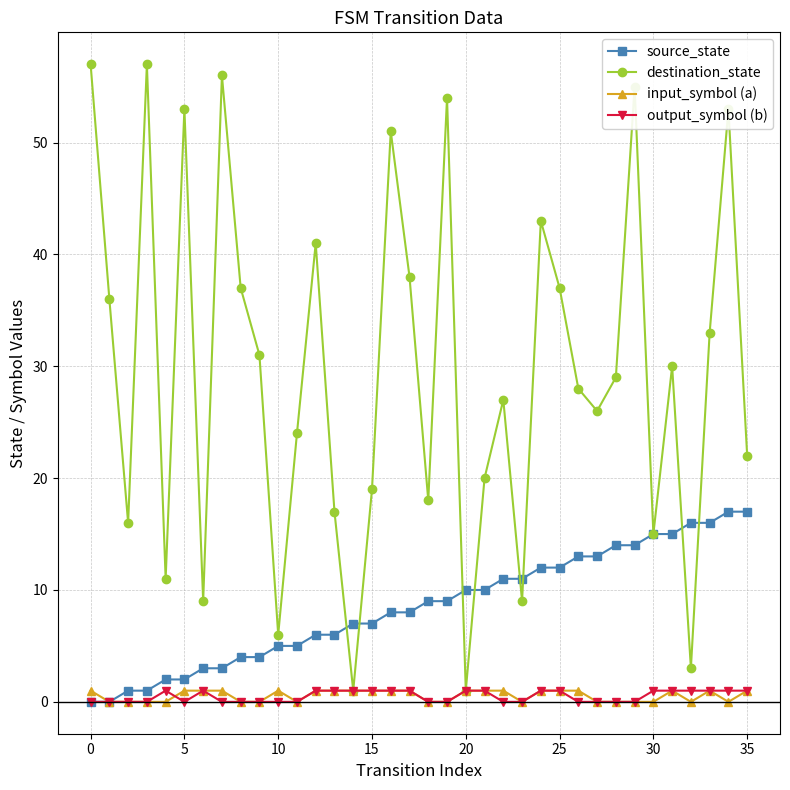

Which series has the largest range (max minus min)?

destination_state